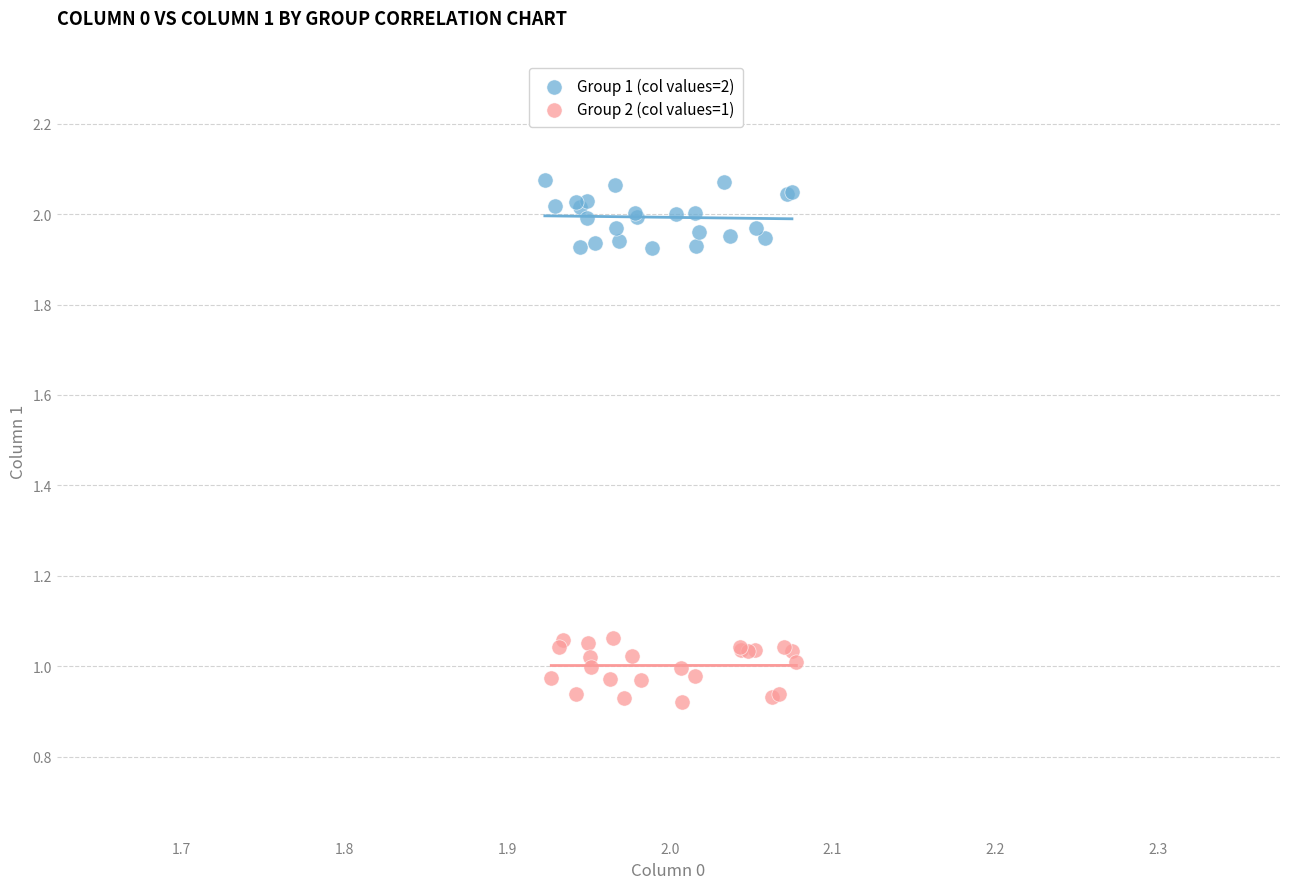

What are all the series names shown in the legend?

Group 1 (col values=2), Group 2 (col values=1)